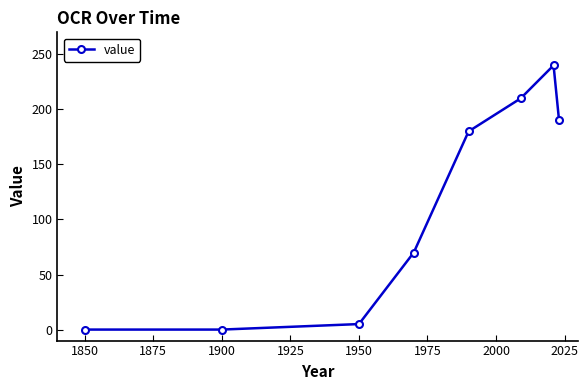

What is the value of the 8th point from the left?

190